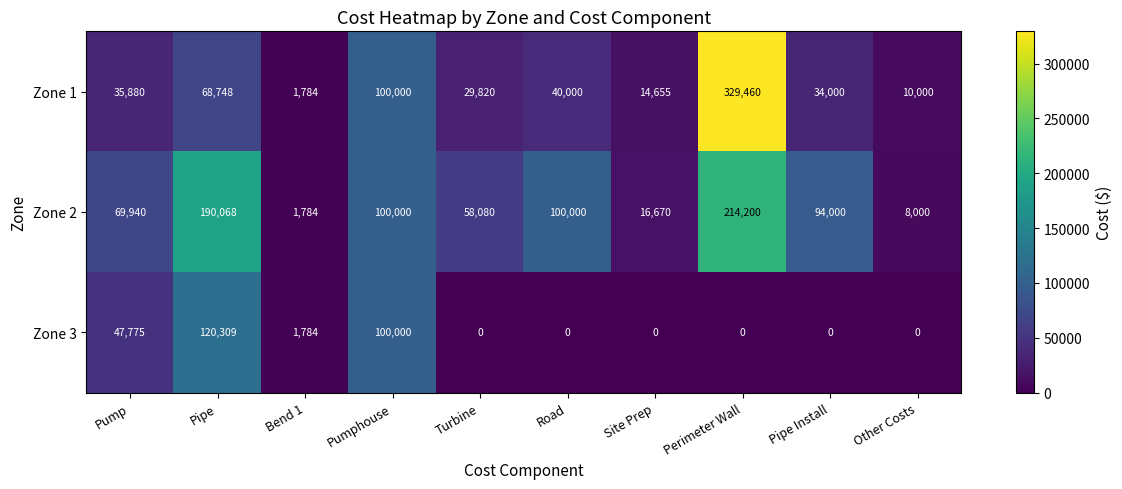

At how many categories does at least one series exceed 203260?

1